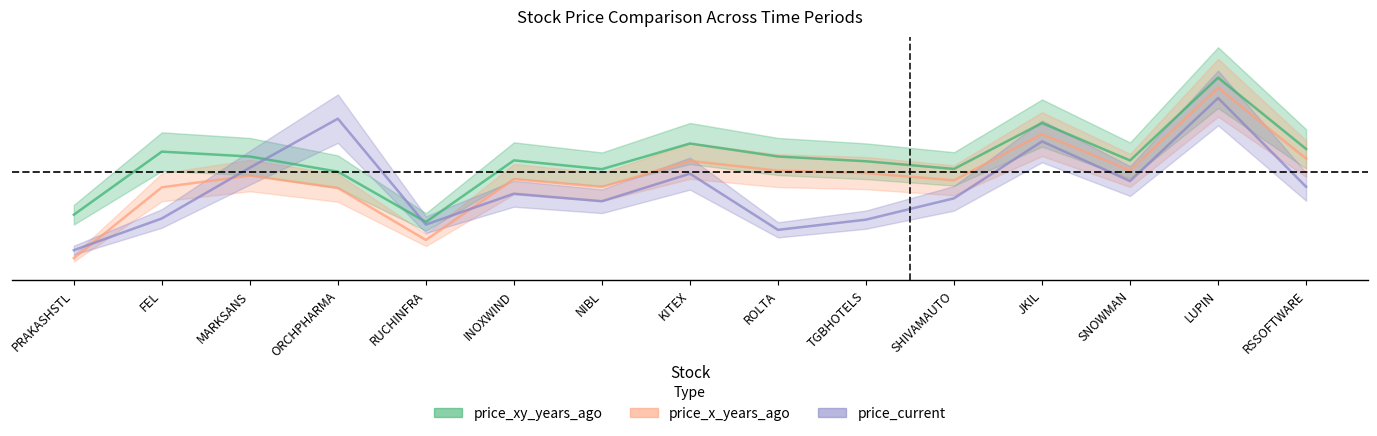

Which series has the widest spread of values?

price_x_years_ago